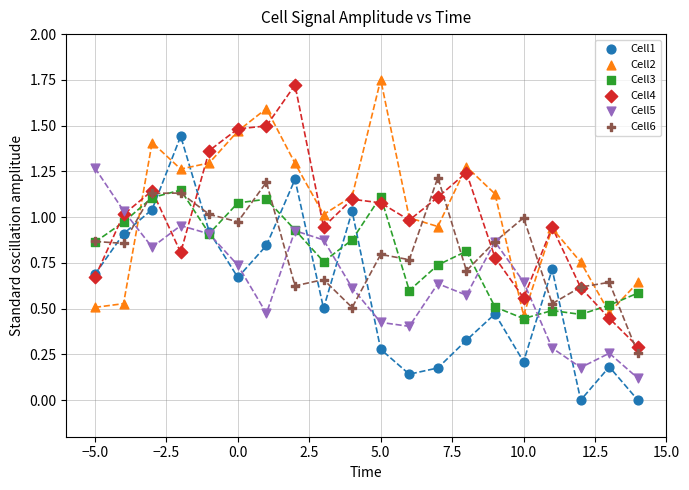

Which series reaches the maximum Y coordinate?

Cell2